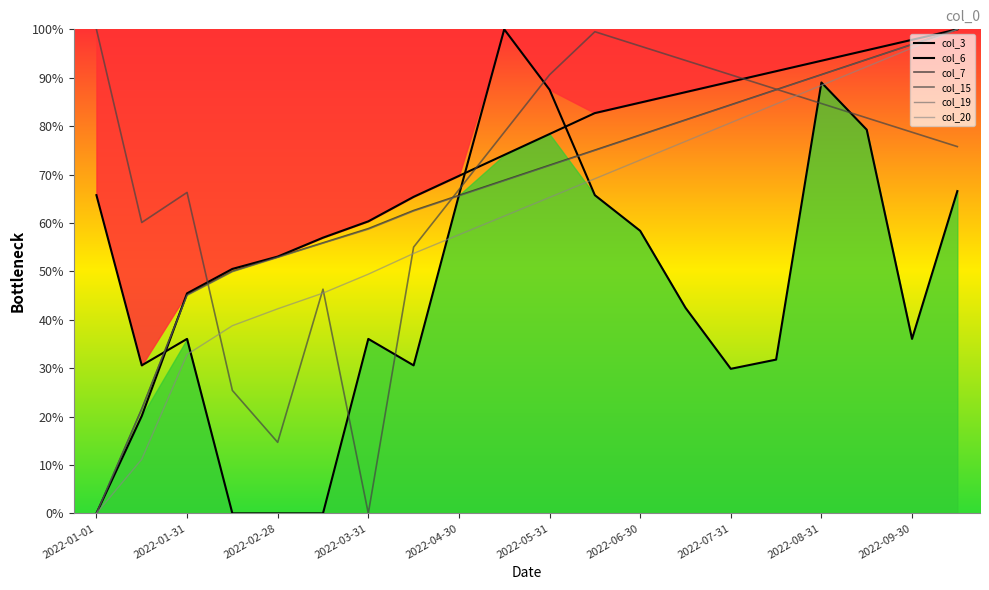

At which category is the sum across all series the highest?

19